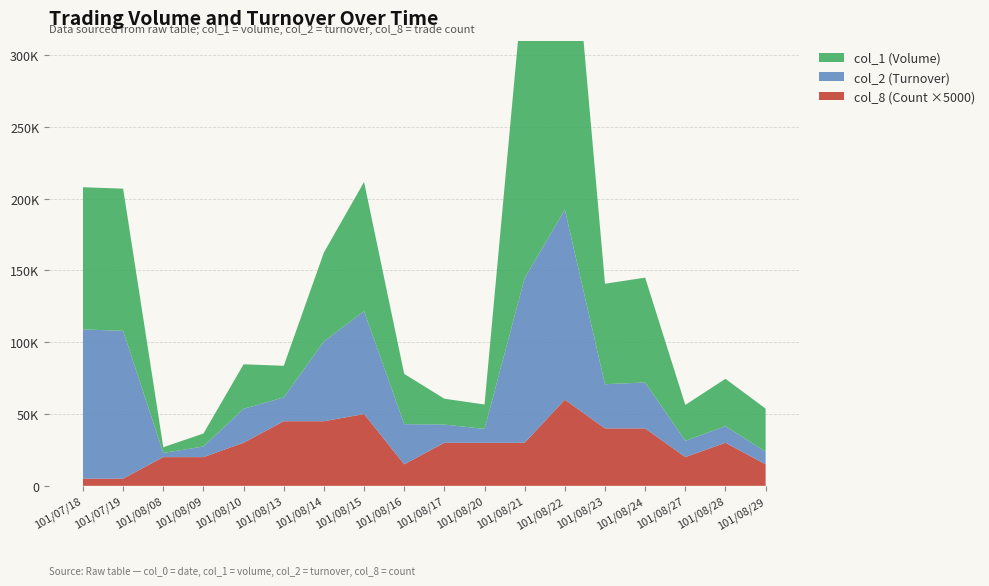

Reading left to right, what are all the values shown in this chart?

col_1 (Volume): 101/07/18=99000	101/07/19=99000	101/08/08=4000	101/08/09=9000	101/08/10=31000	101/08/13=22000	101/08/14=62000	101/08/15=90000	101/08/16=35000	101/08/17=18000	101/08/20=17000	101/08/21=216000	101/08/22=265000	101/08/23=70000	101/08/24=73000	101/08/27=25000	101/08/28=33000	101/08/29=30000
col_2 (Turnover): 101/07/18=103950	101/07/19=102960	101/08/08=2900	101/08/09=7440	101/08/10=23660	101/08/13=16600	101/08/14=55530	101/08/15=71640	101/08/16=27960	101/08/17=12680	101/08/20=9650	101/08/21=114730	101/08/22=132320	101/08/23=30750	101/08/24=32010	101/08/27=11350	101/08/28=11550	101/08/29=8800
col_8 (Count): 101/07/18=1	101/07/19=1	101/08/08=4	101/08/09=4	101/08/10=6	101/08/13=9	101/08/14=9	101/08/15=10	101/08/16=3	101/08/17=6	101/08/20=6	101/08/21=6	101/08/22=12	101/08/23=8	101/08/24=8	101/08/27=4	101/08/28=6	101/08/29=3